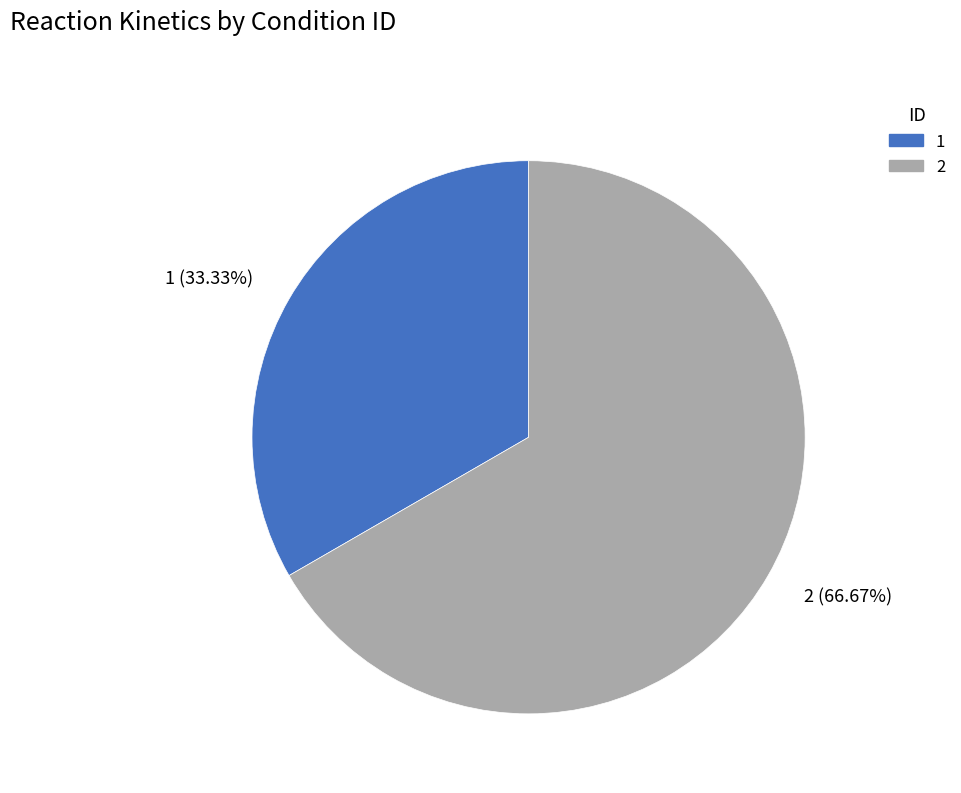

Rank the categories by value from lowest to highest.

1, 2